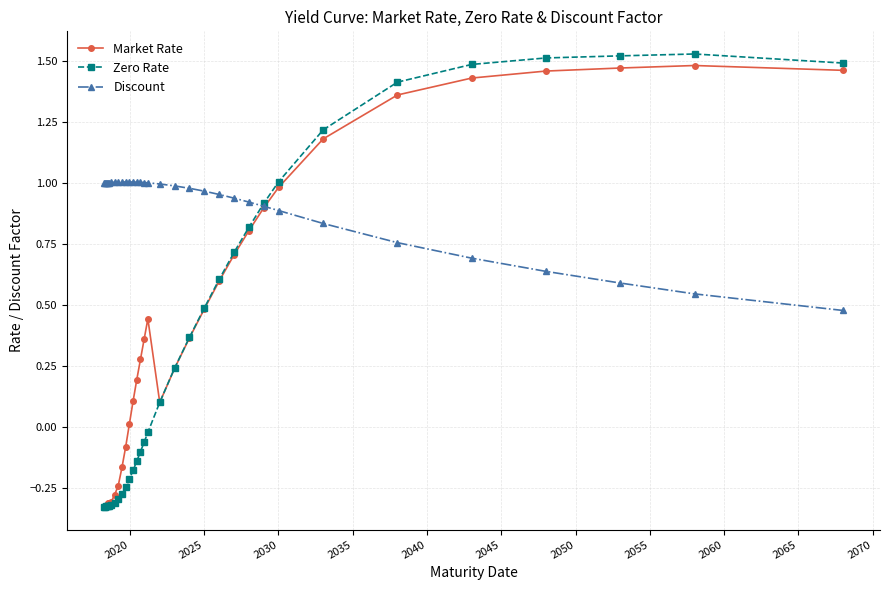

Which series has the largest total across all categories?

Discount